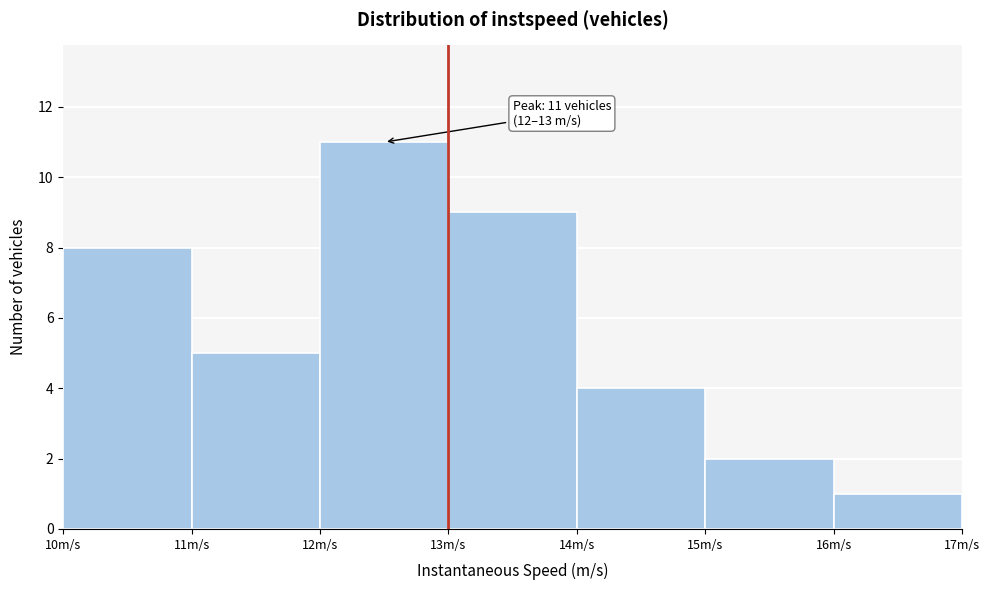

Which range on the x-axis has the tallest bar?

12 to 13